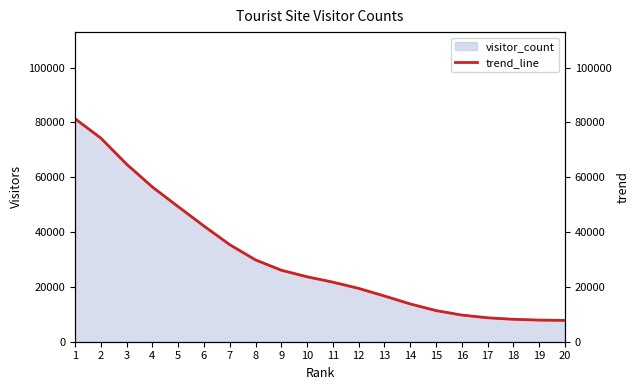

At which label is the value closest to 44565?

6